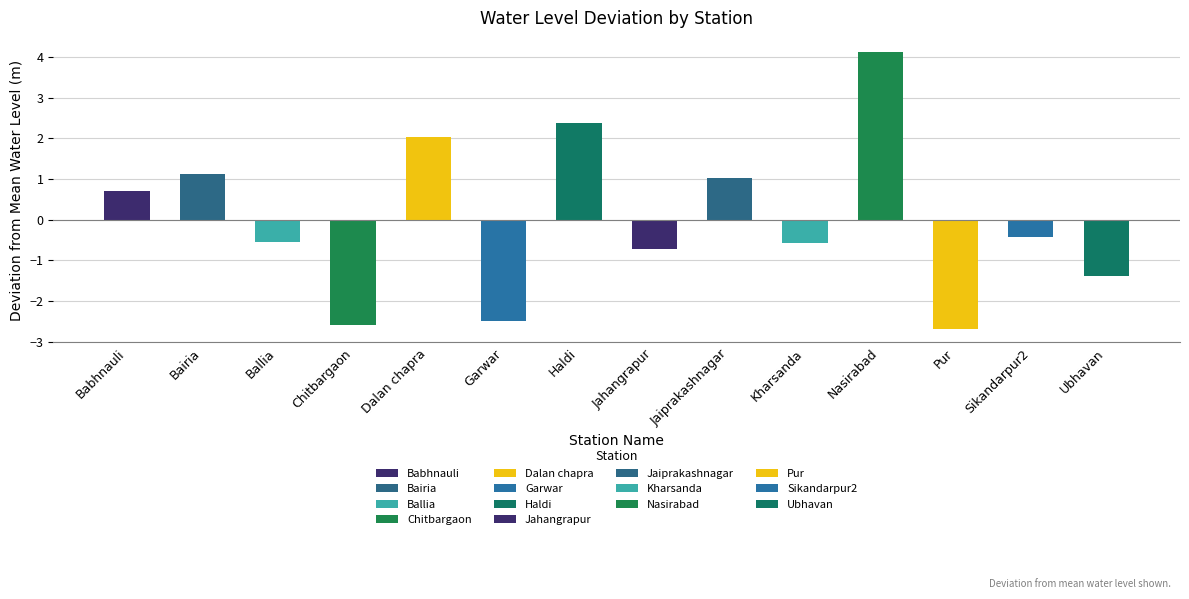

How many bars are there in total?

14